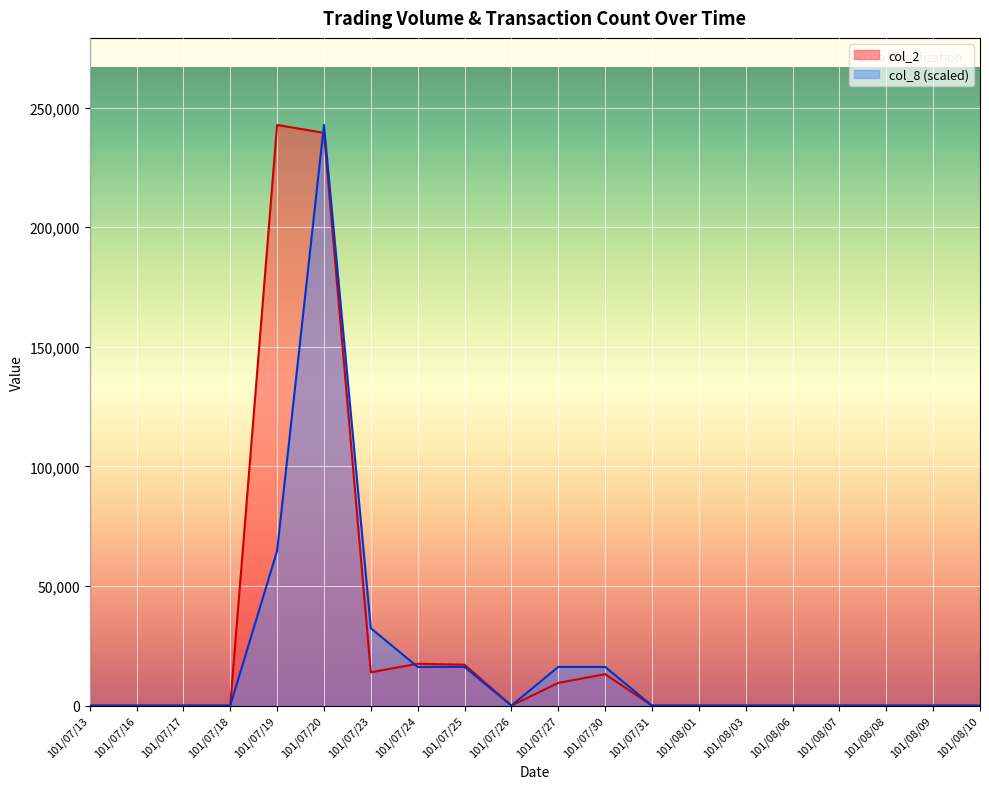

Where is the first local maximum for col_8?

101/07/20